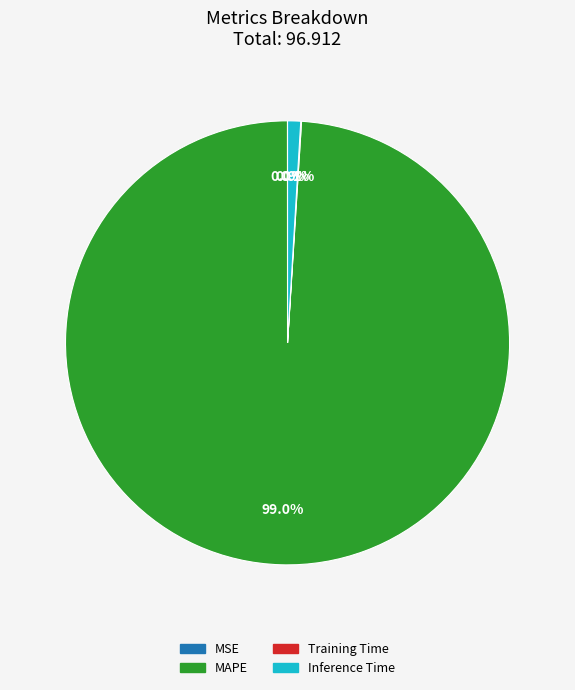

To the nearest percent, what is the average slice percentage?

25%